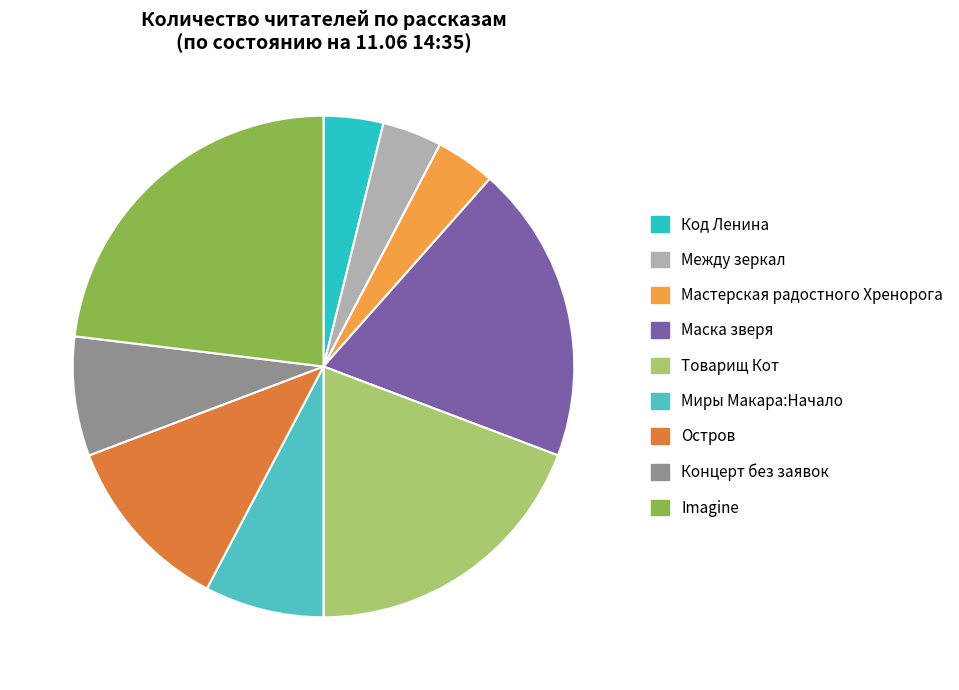

Does Остров account for over 50% of the chart?

No